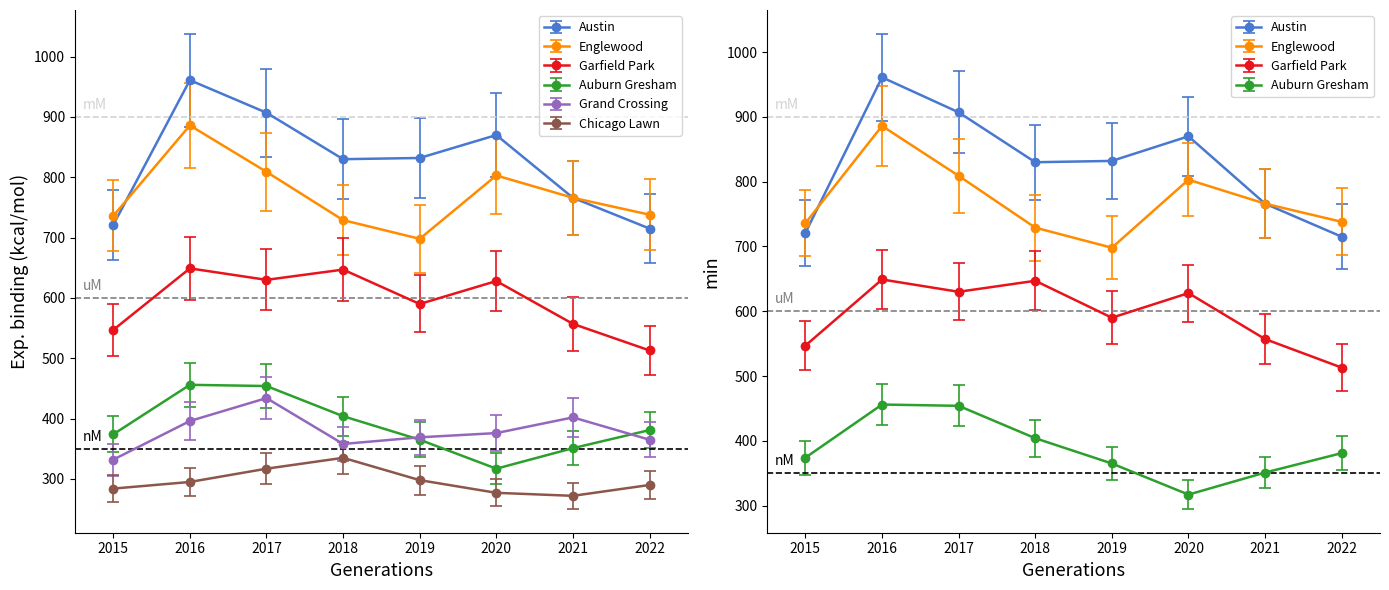

What is the minimum value shown in the chart?

272.0